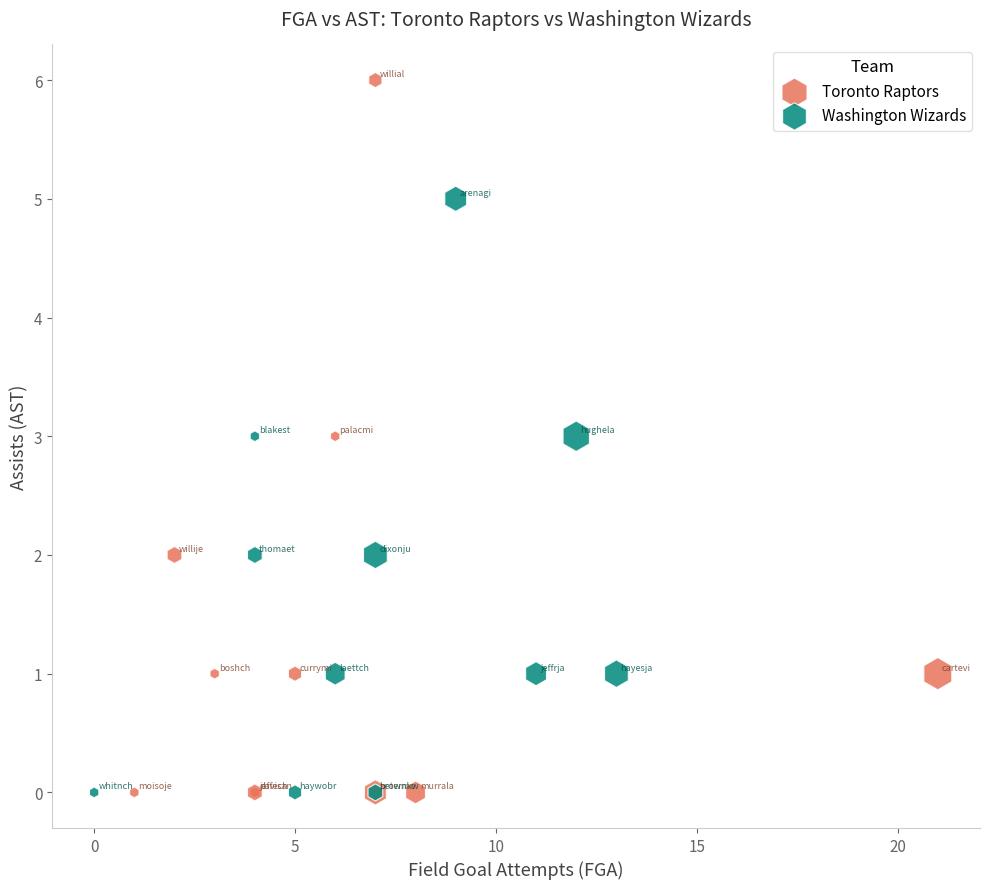

Which series has the largest Y range (max minus min)?

Toronto Raptors